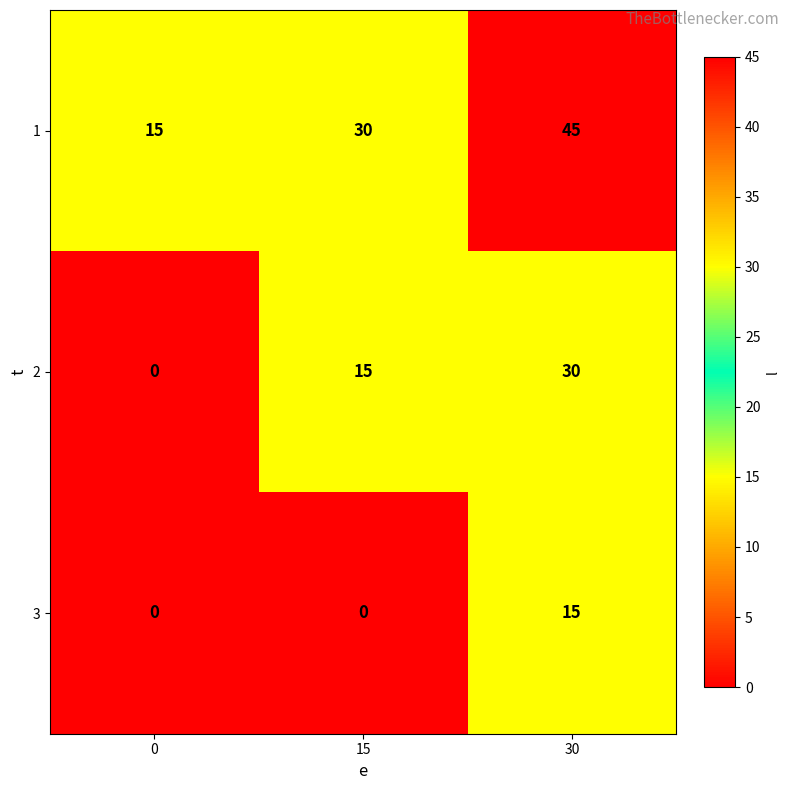

Read the 1 value at 0, to the nearest 5.

15